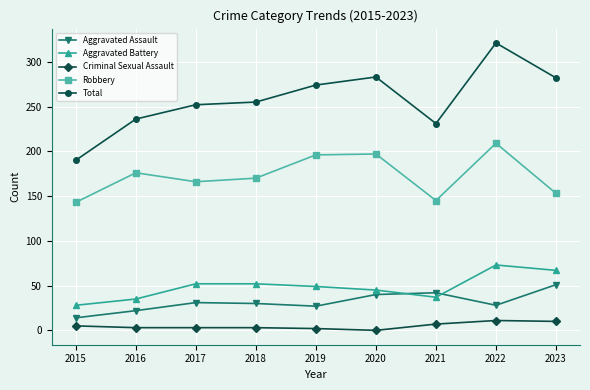

Is it true that Criminal Sexual Assault equals 2 at 2019?

True